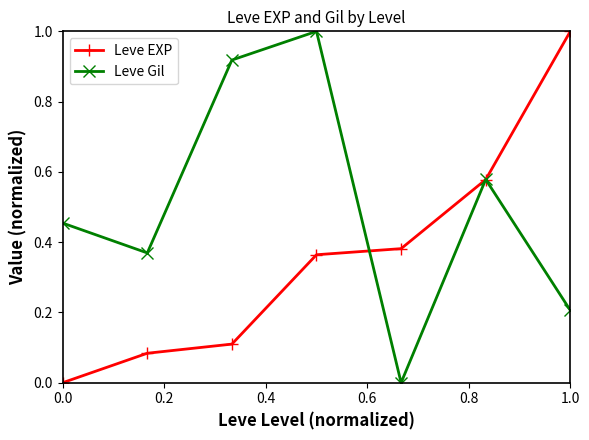

What is the value of the Leve EXP point at the 7th from the left?

1.0